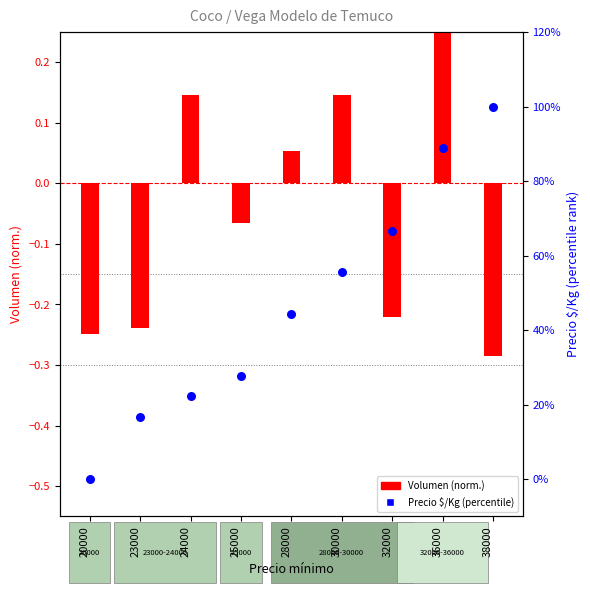

Which series has the largest total across all categories?

Precio $/Kg (percentile)